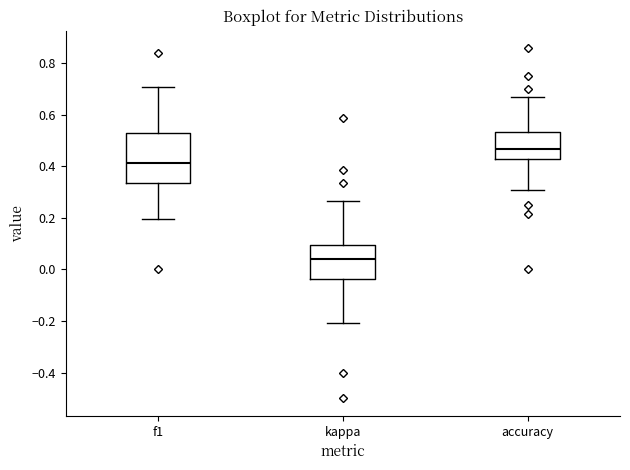

Reading left to right, transcribe this box plot: for each box, give where its median line is, the range the box spans, and where its two whiskers end, as read against the y-axis. The values are not printed on the chart, so give them approximately, as read against the axis.

f1: median 0.42, box 0.34 to 0.54, whiskers 0.20 to 0.70
kappa: median 0.04, box -0.04 to 0.10, whiskers -0.20 to 0.26
accuracy: median 0.46, box 0.42 to 0.54, whiskers 0.30 to 0.66